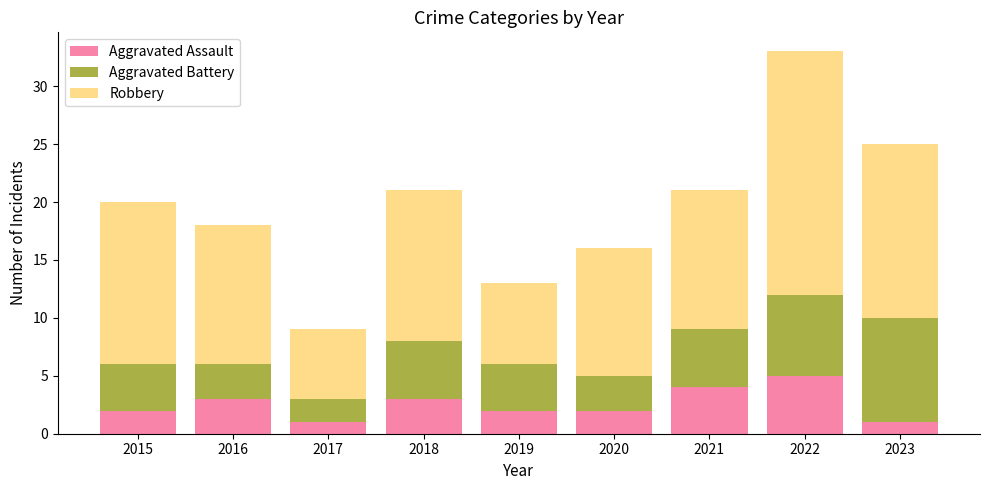

The value of Aggravated Assault at 2022 is 5. True or false?

True